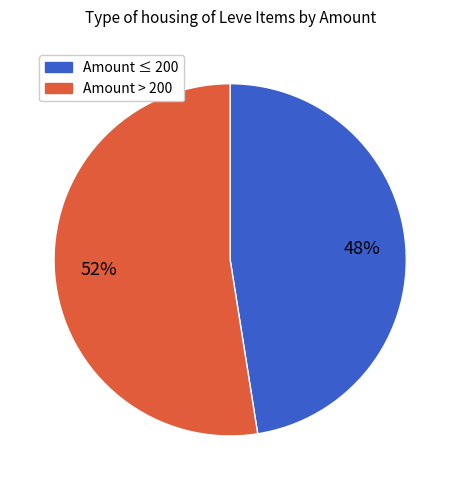

How many segments does this pie chart have?

2